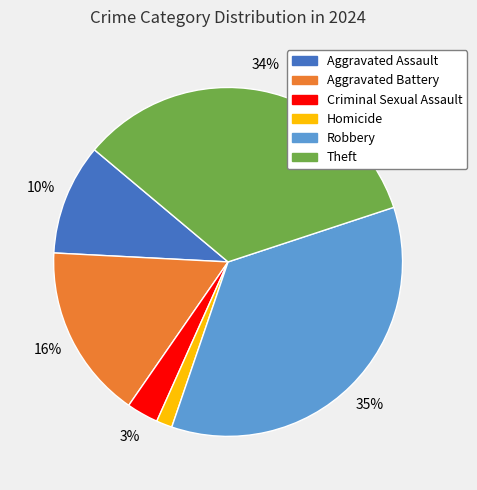

Combined, do Criminal Sexual Assault and Homicide account for over 50%?

No